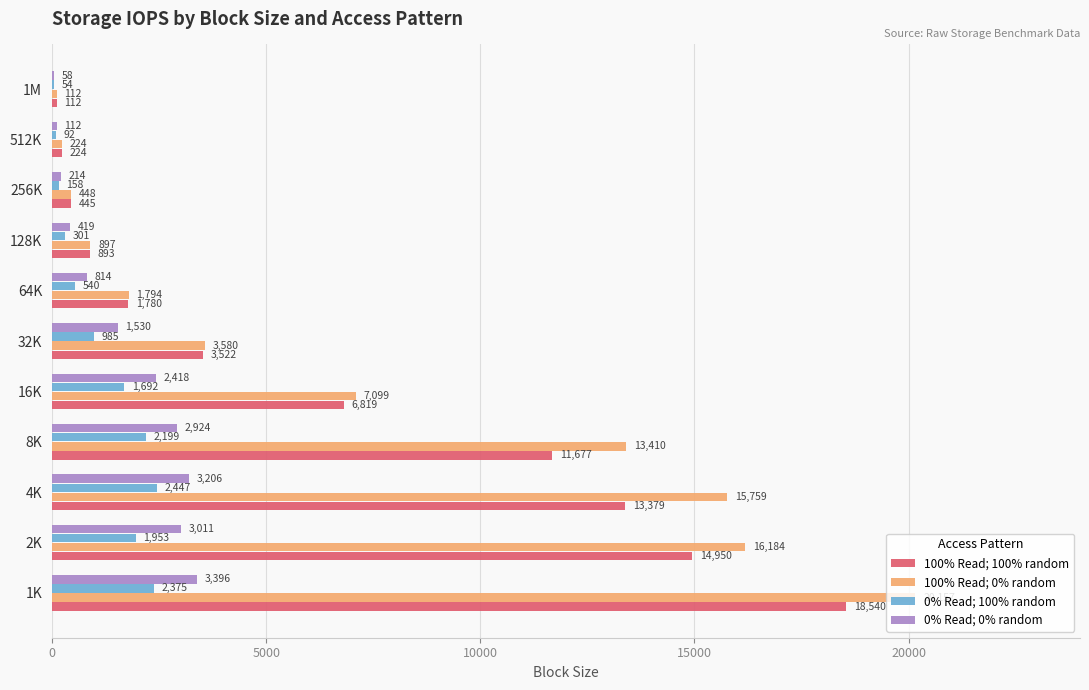

What is the sum of all 0% Read; 0% random values?

18102